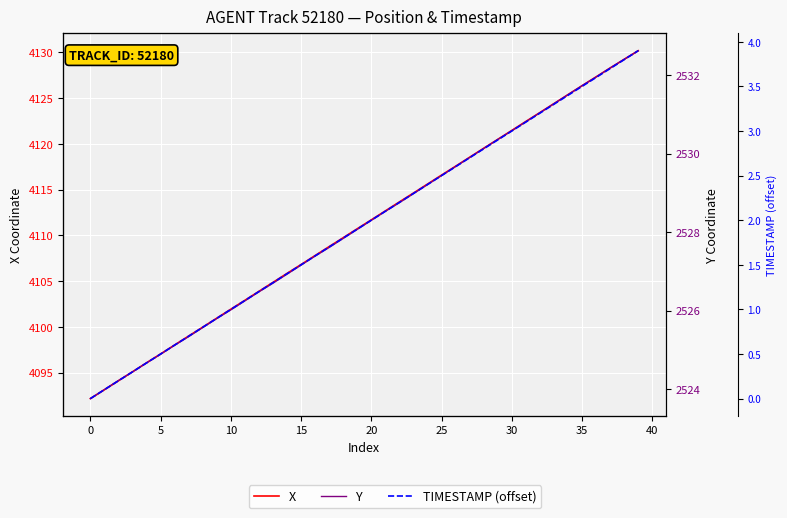

True or false: Y and X intersect in this chart.

False